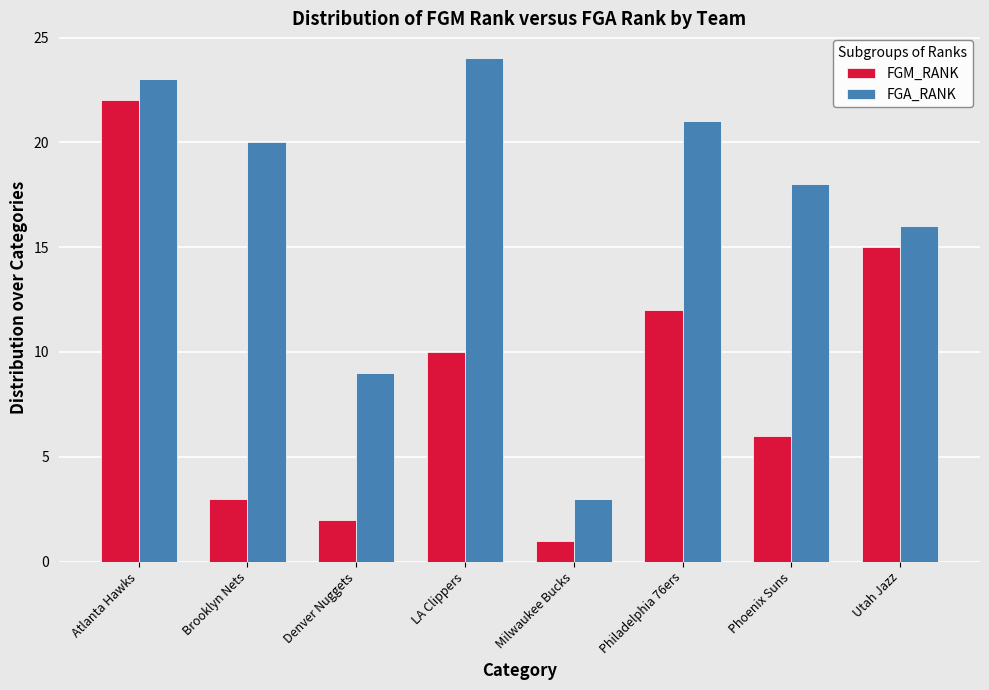

Reading left to right, extract all data points from this chart.

FGM_RANK: 22	3	2	10	1	12	6	15
FGA_RANK: 23	20	9	24	3	21	18	16